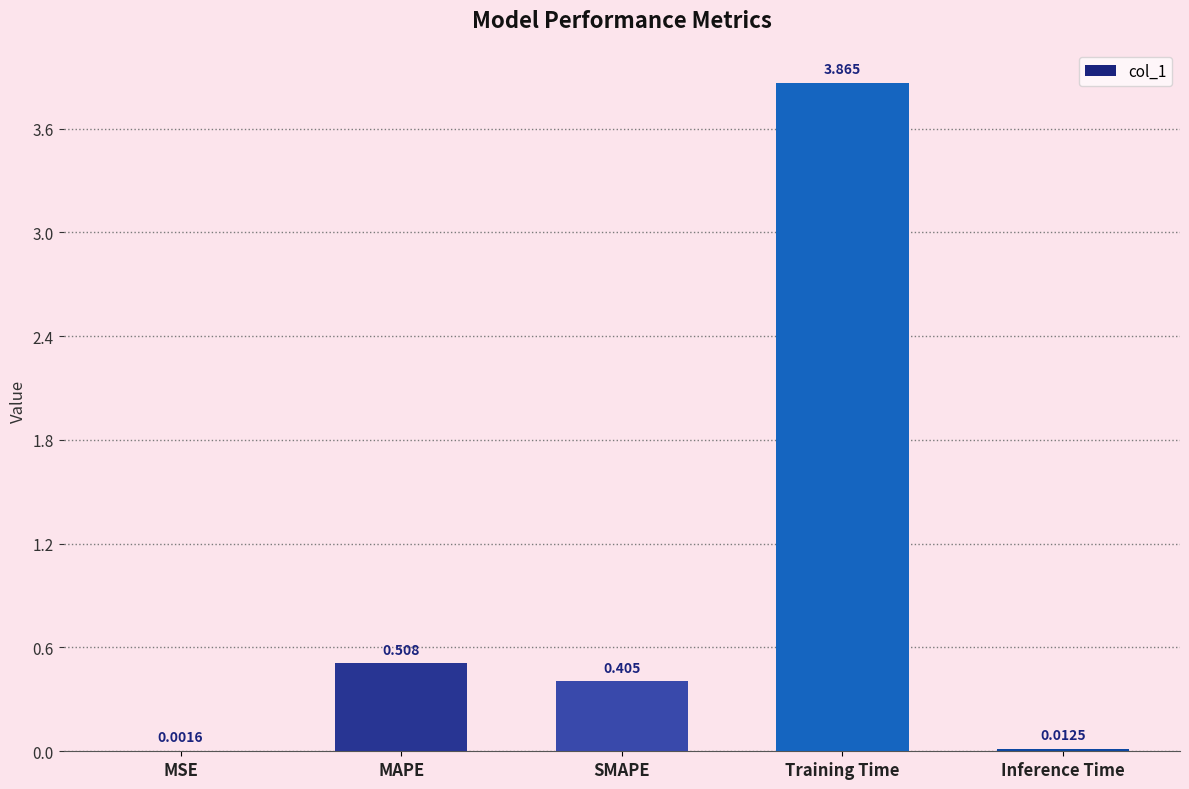

Which category has the highest value across all series?

Training Time